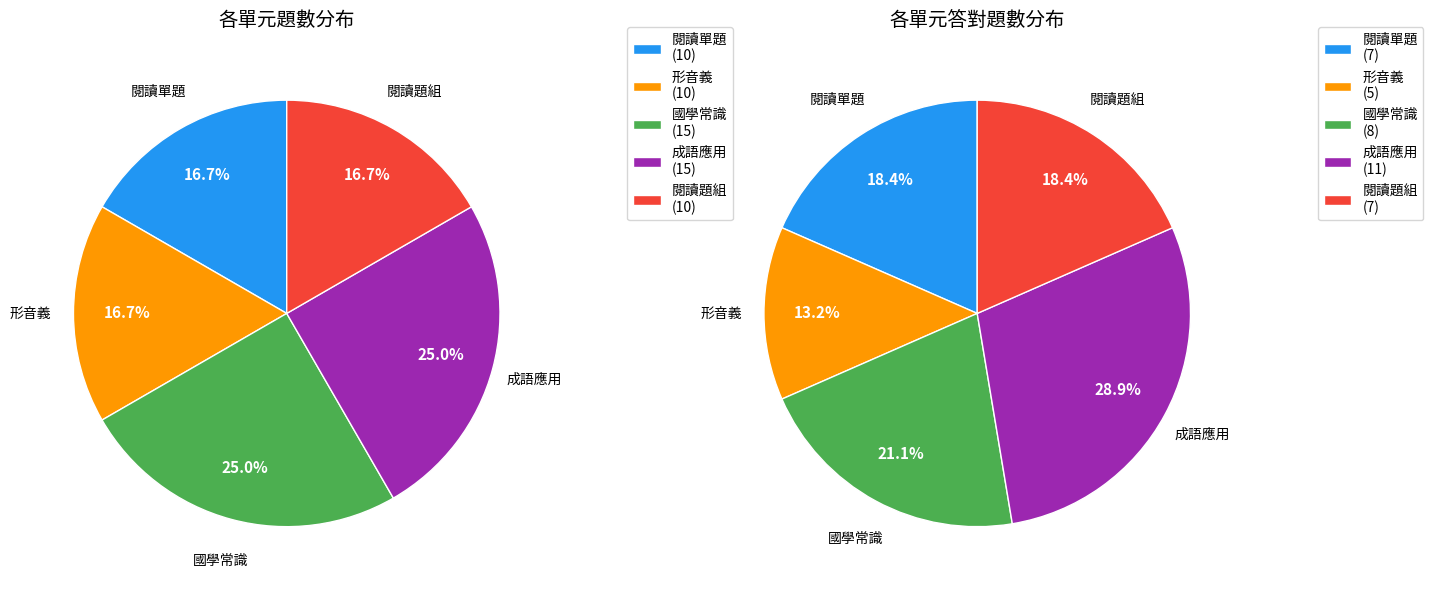

What percentage is the 閱讀單題 slice, to the nearest percent?

17%